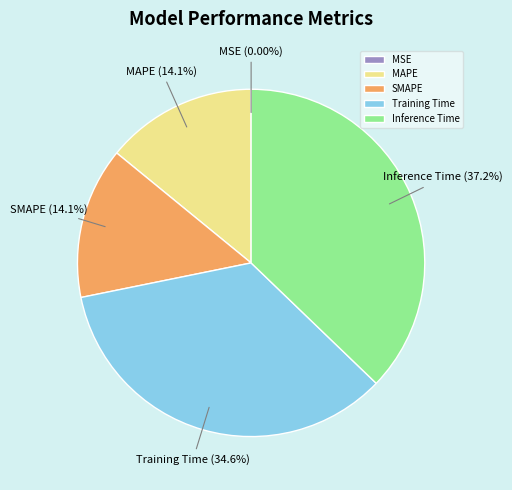

Which slice is the largest?

Inference Time